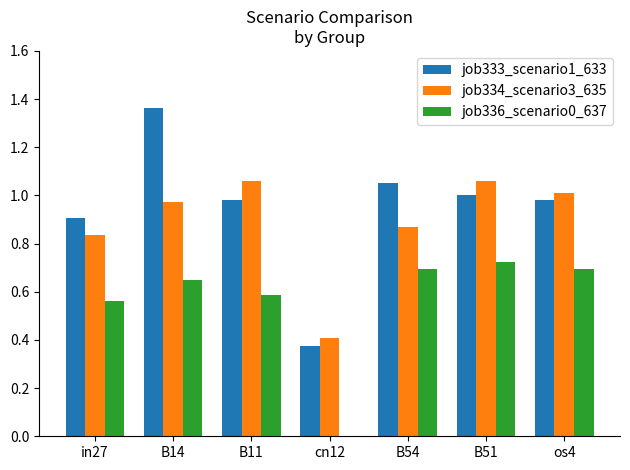

Where is job333_scenario1_633 nearest to the value 0?

cn12